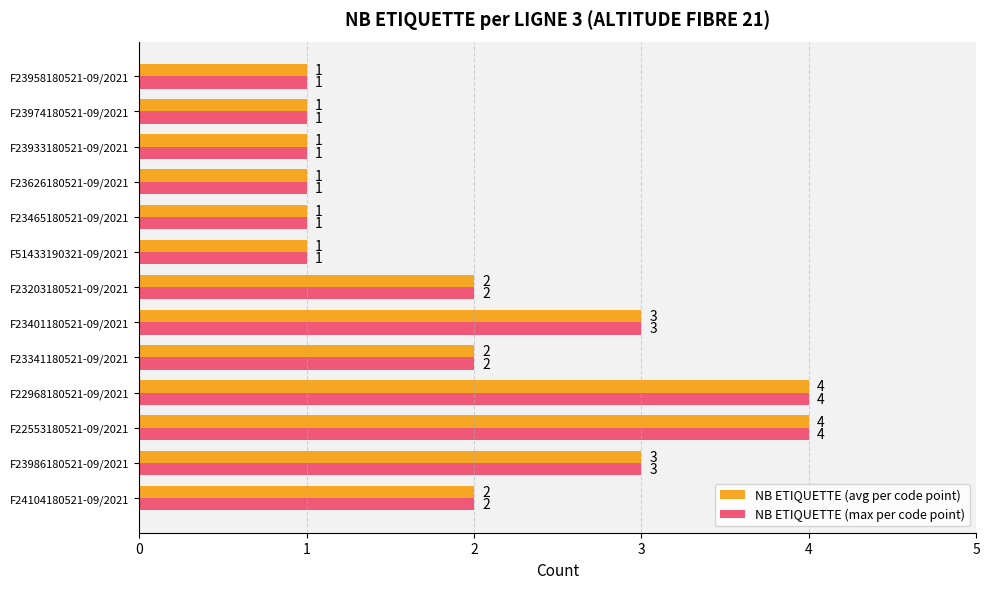

Count the NB ETIQUETTE (avg per code point) values in the range 1 to 3.

11